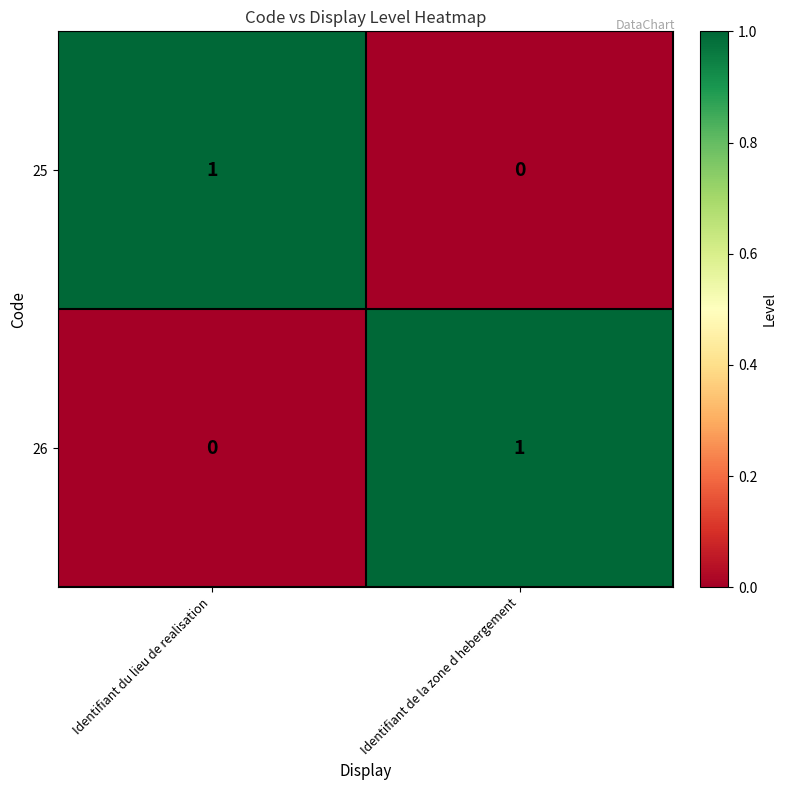

Where is 25 nearest to the value 0?

Identifiant de la zone d hebergement